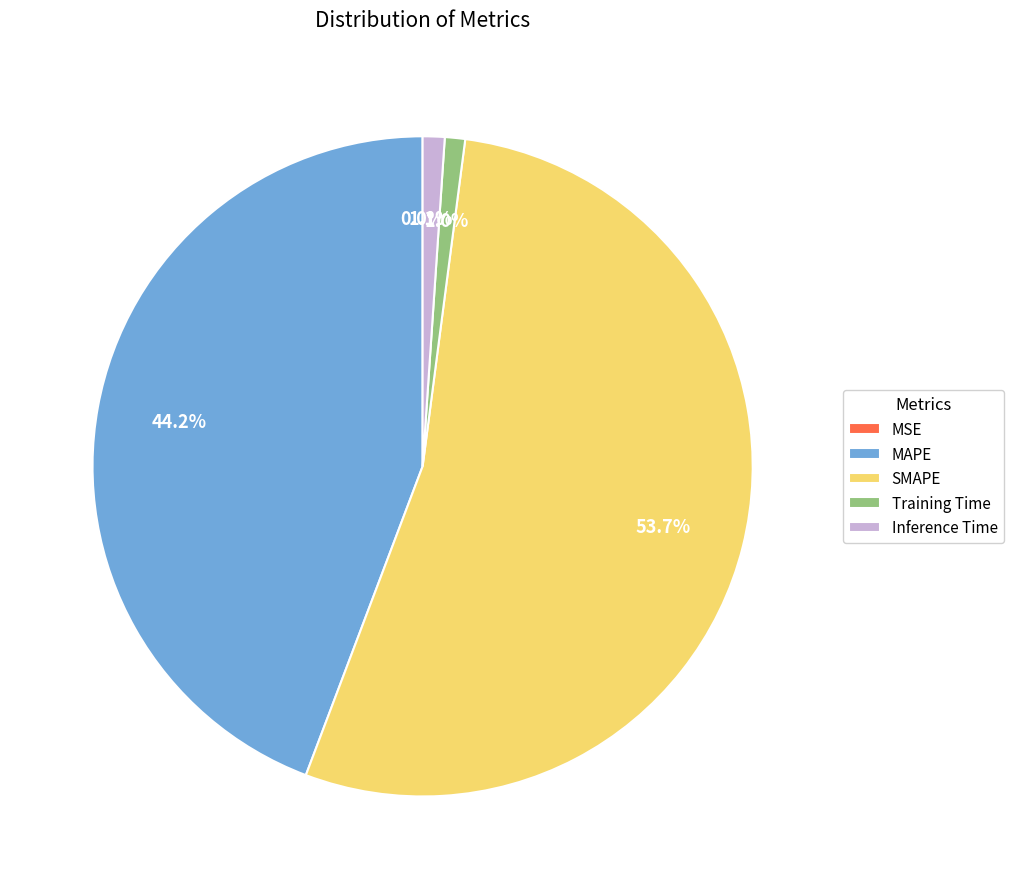

Is there any slice that represents more than half of the pie?

Yes